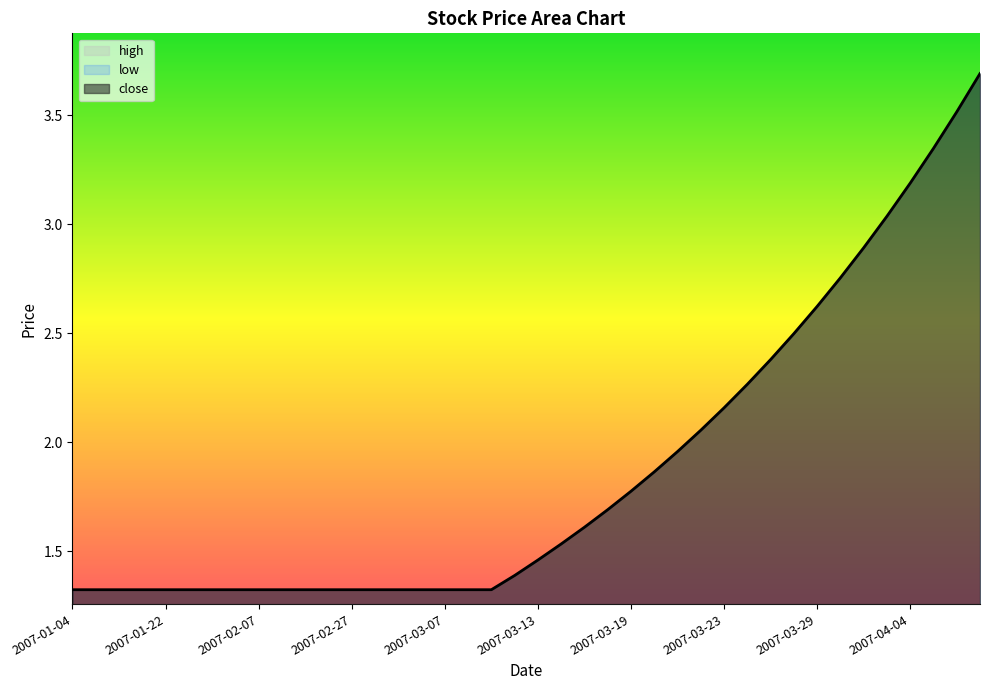

How many lines are shown in the chart?

1